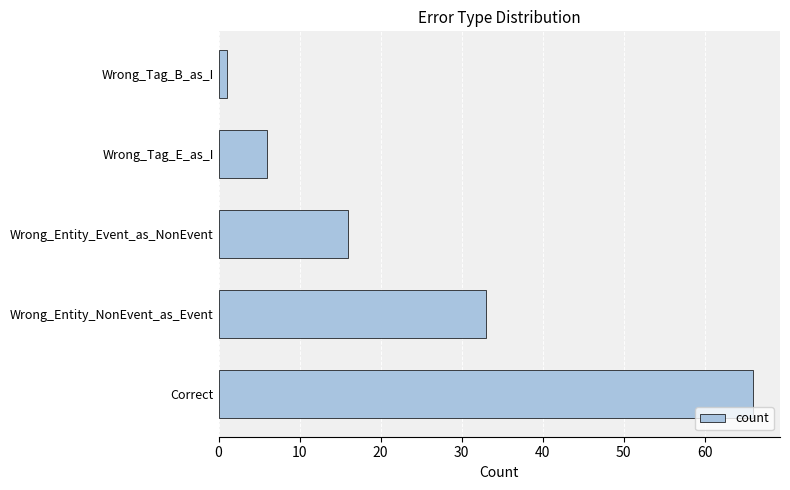

List the labels in order of value, largest first.

Correct, Wrong_Entity_NonEvent_as_Event, Wrong_Entity_Event_as_NonEvent, Wrong_Tag_E_as_I, Wrong_Tag_B_as_I